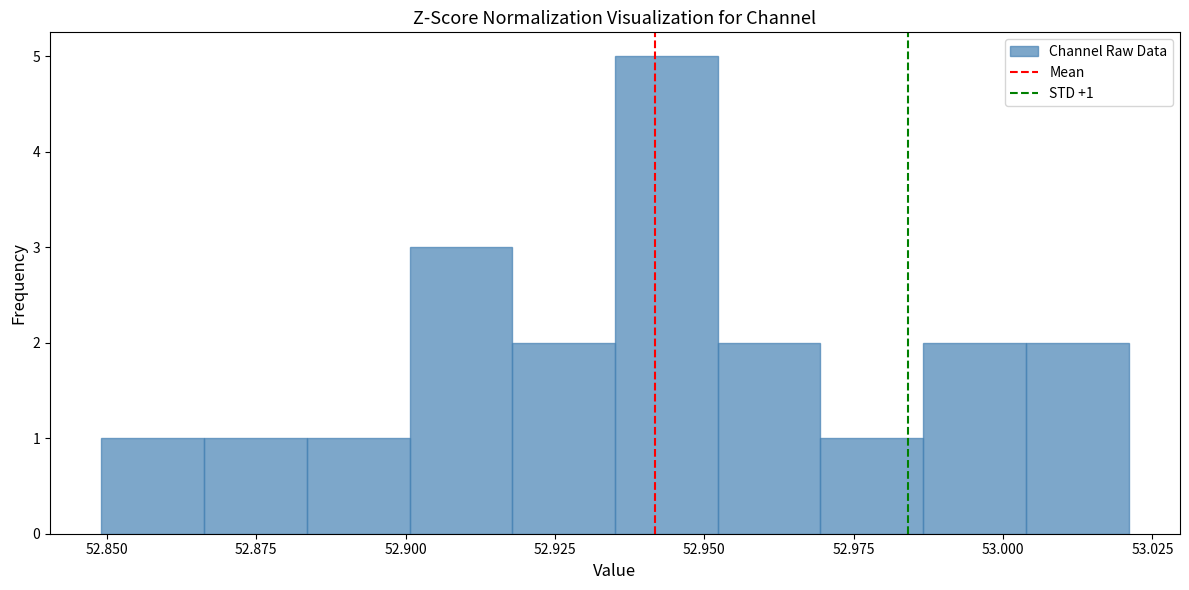

Around what value on the x-axis is the tallest bar? Give the approximate position of its centre, as read against the axis.

52.945